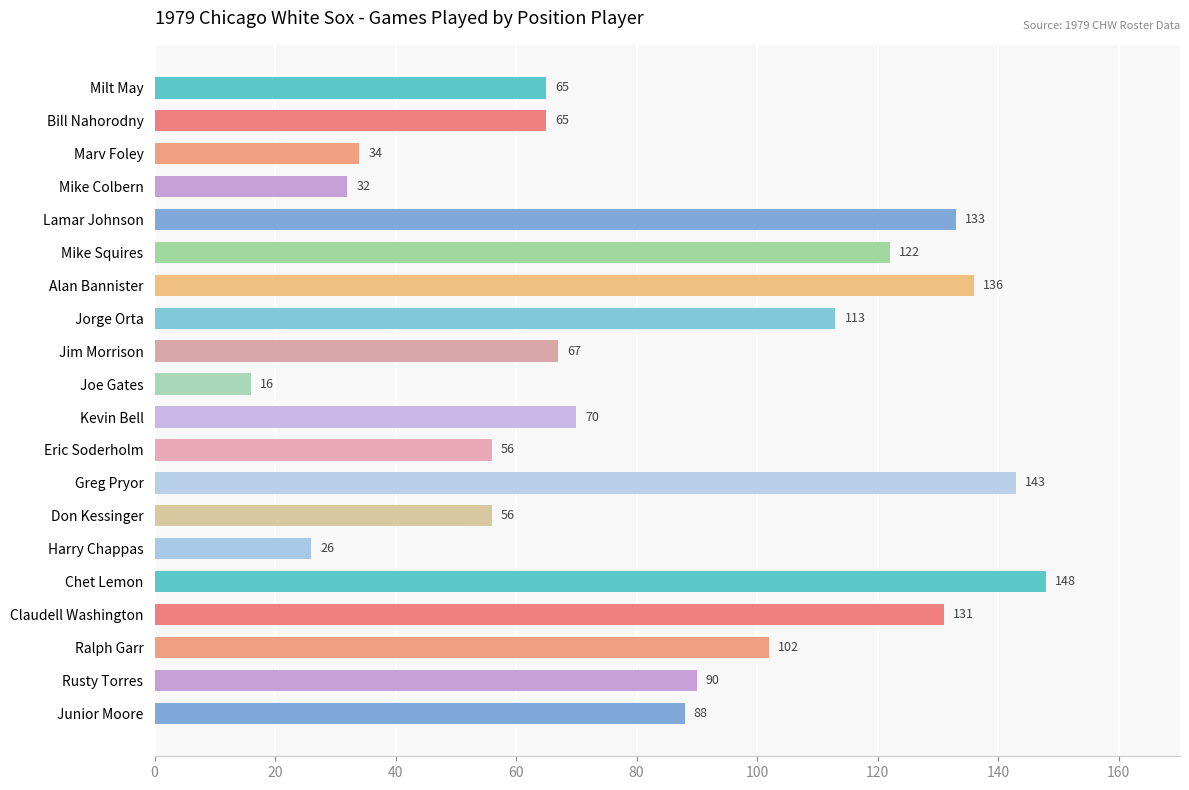

The value at Mike Colbern is 32. True or false?

True